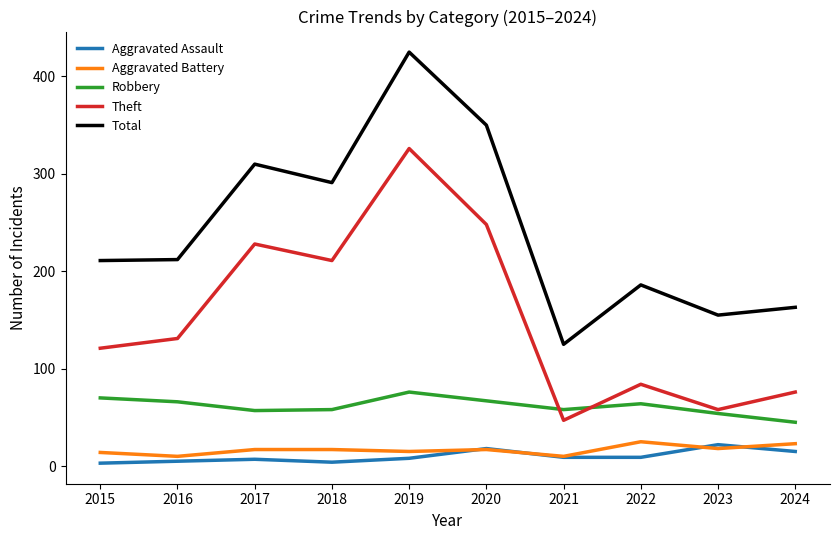

Which series ends up on top after the final intersection of Aggravated Assault and Aggravated Battery?

Aggravated Battery